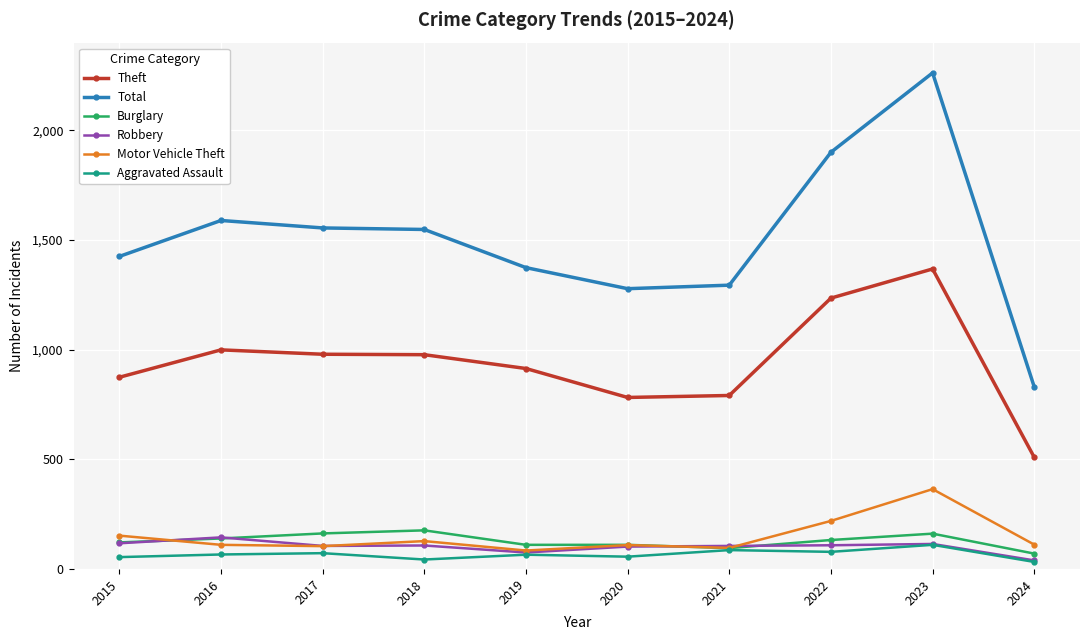

Which series has the largest total across all categories?

Total